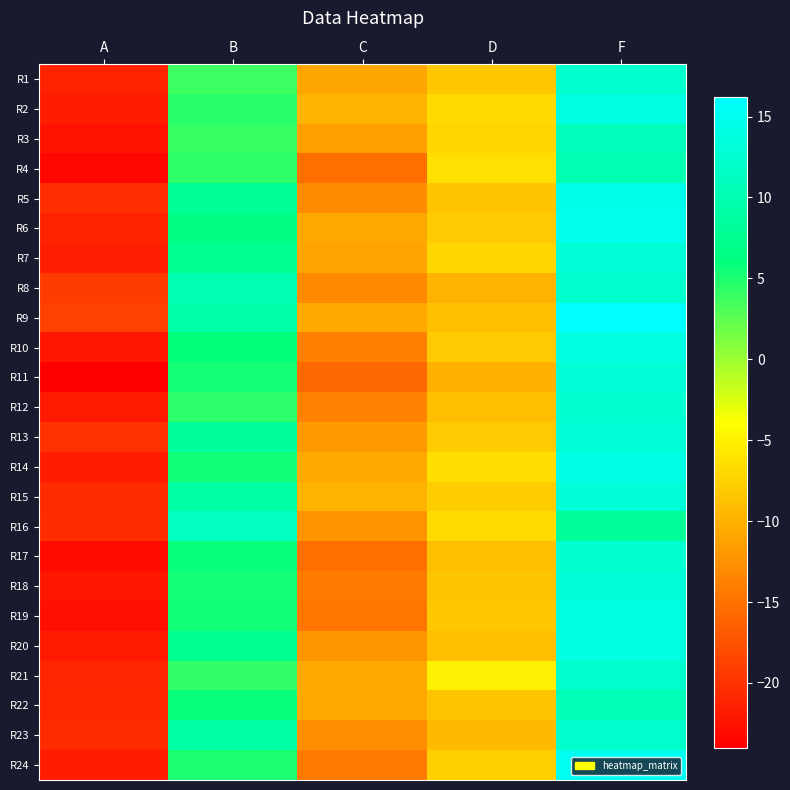

Reading right to left, extract all data points from this chart.

R1: F=12.3	D=-8.2	C=-10.8	B=3.8	A=-21.2
R2: F=13.9	D=-6.8	C=-9.8	B=4.5	A=-21.7
R3: F=10.8	D=-7.1	C=-11.3	B=4.0	A=-22.4
R4: F=10.0	D=-6.3	C=-15.1	B=4.3	A=-23.4
R5: F=14.7	D=-8.6	C=-12.9	B=7.9	A=-20.4
R6: F=14.8	D=-7.9	C=-10.6	B=6.6	A=-21.2
R7: F=12.9	D=-7.1	C=-11.0	B=7.5	A=-21.5
R8: F=12.3	D=-9.9	C=-13.0	B=10.2	A=-19.2
R9: F=16.2	D=-8.9	C=-10.6	B=9.3	A=-18.8
R10: F=13.9	D=-8.0	C=-13.9	B=6.0	A=-22.2
R11: F=13.0	D=-10.1	C=-15.8	B=5.4	A=-24.0
R12: F=12.6	D=-8.9	C=-13.6	B=4.4	A=-21.9
R13: F=13.0	D=-8.0	C=-11.9	B=8.3	A=-20.1
R14: F=14.1	D=-6.4	C=-10.7	B=5.5	A=-21.7
R15: F=13.2	D=-7.9	C=-9.8	B=8.9	A=-20.6
R16: F=8.2	D=-6.6	C=-12.3	B=11.2	A=-20.4
R17: F=12.5	D=-8.9	C=-15.2	B=5.8	A=-23.1
R18: F=13.1	D=-8.5	C=-14.3	B=5.4	A=-22.1
R19: F=13.7	D=-8.1	C=-14.7	B=5.5	A=-22.7
R20: F=13.8	D=-8.9	C=-12.1	B=7.5	A=-21.8
R21: F=12.2	D=-5.1	C=-10.7	B=4.3	A=-20.9
R22: F=10.7	D=-8.5	C=-10.6	B=5.8	A=-20.9
R23: F=12.2	D=-9.2	C=-12.7	B=9.1	A=-20.6
R24: F=15.0	D=-7.7	C=-14.3	B=5.1	A=-21.7